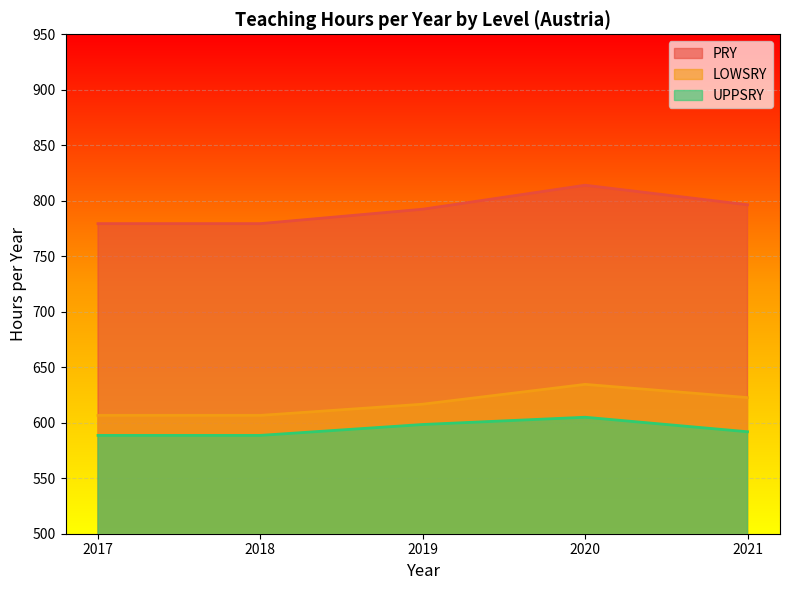

How many lines are shown in the chart?

3